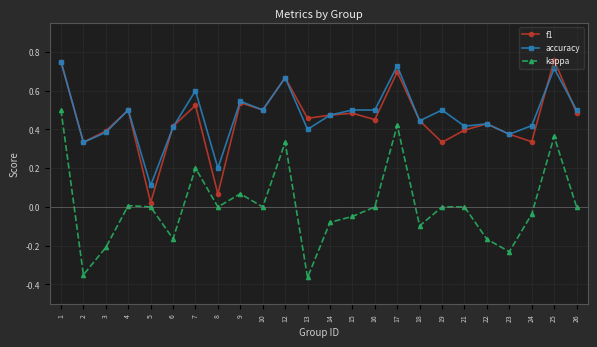

True or false: kappa has more than 1 points higher than both neighbors.

True